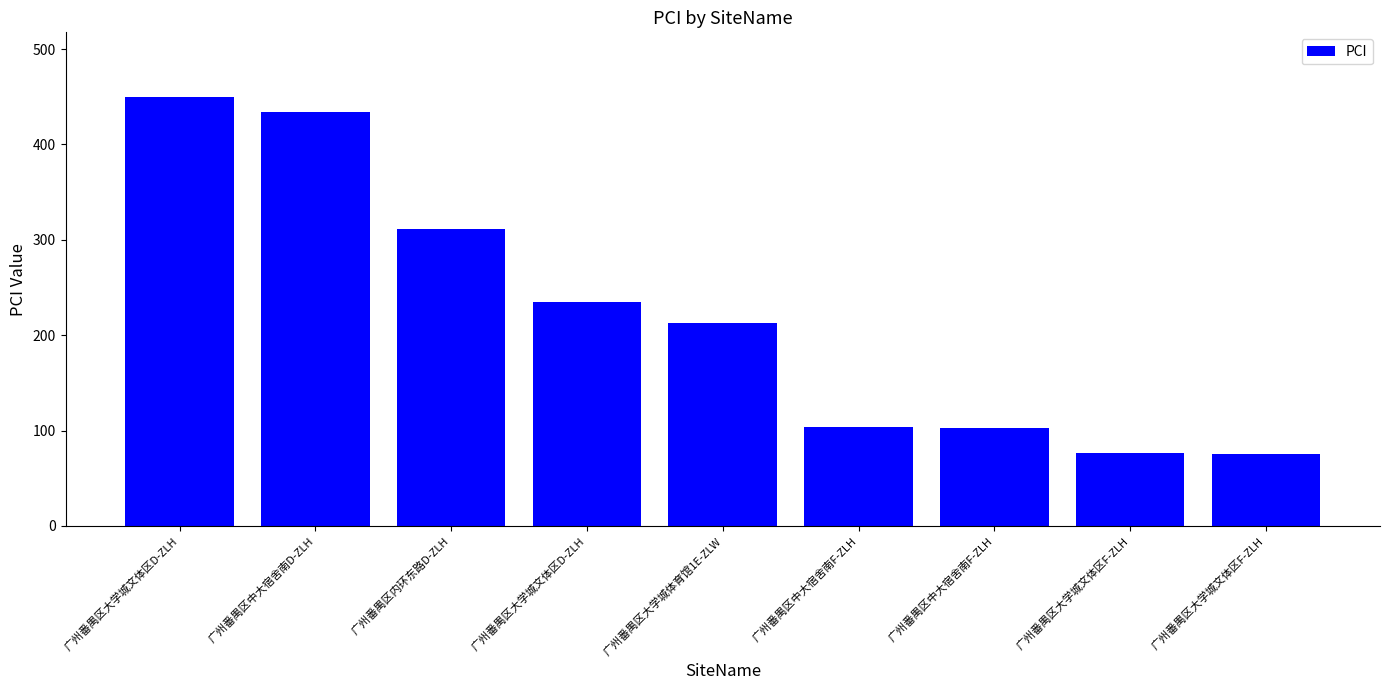

Count the number of data series in this chart.

1